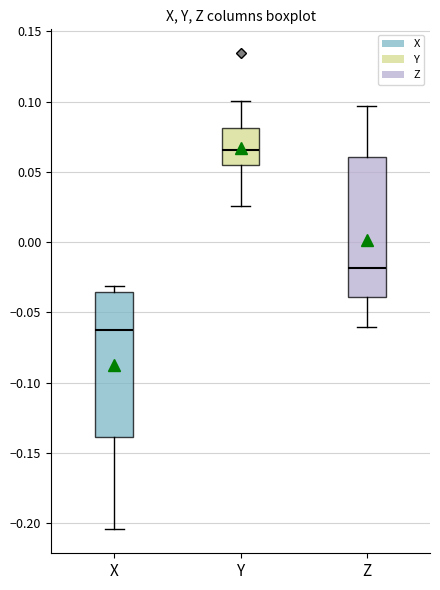

Where is the lower edge of the box for Z on the y-axis? The values are not printed on the chart, so give them approximately, as read against the axis.

-0.040